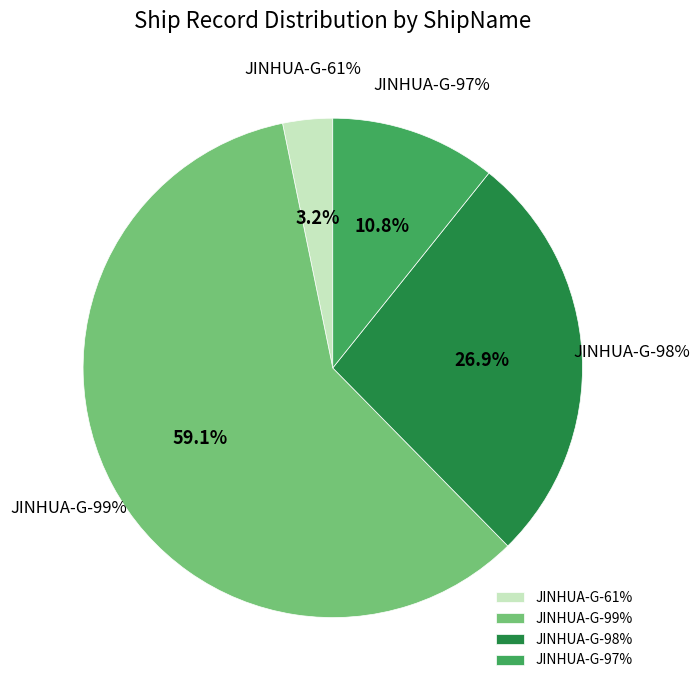

What percentage do JINHUA-G-98% and JINHUA-G-99% together represent?

86.0%